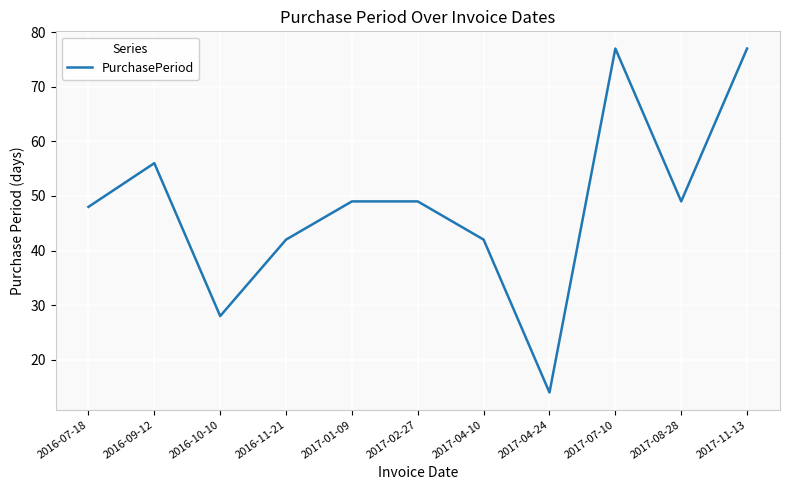

Where is the first local minimum?

2016-10-10